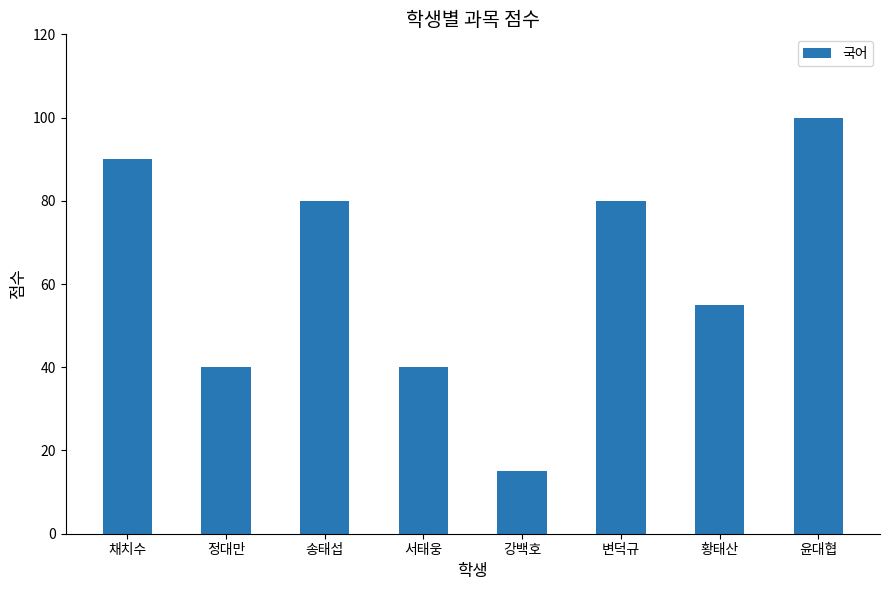

The chart shows a value of 40 at 서태웅. True or false?

True